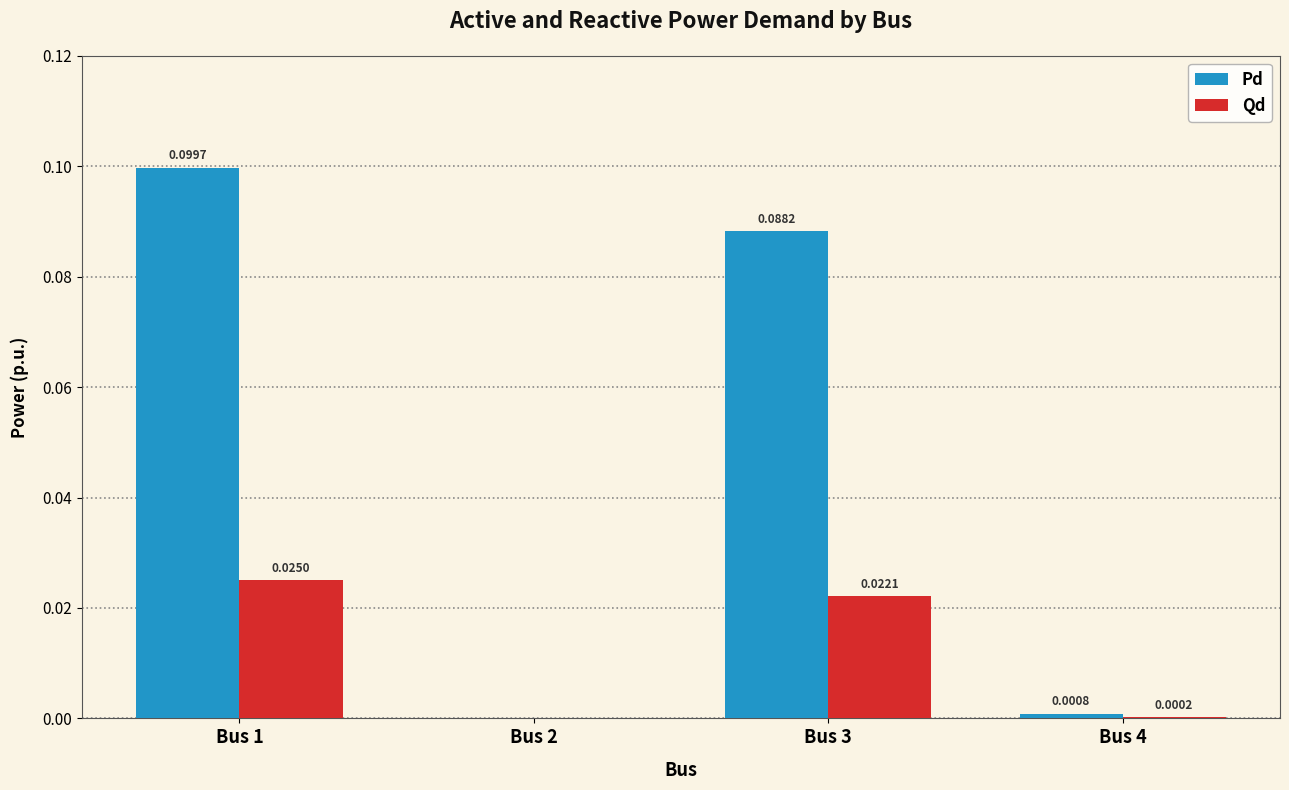

Which series changed the most between Bus 3 and Bus 4?

Pd